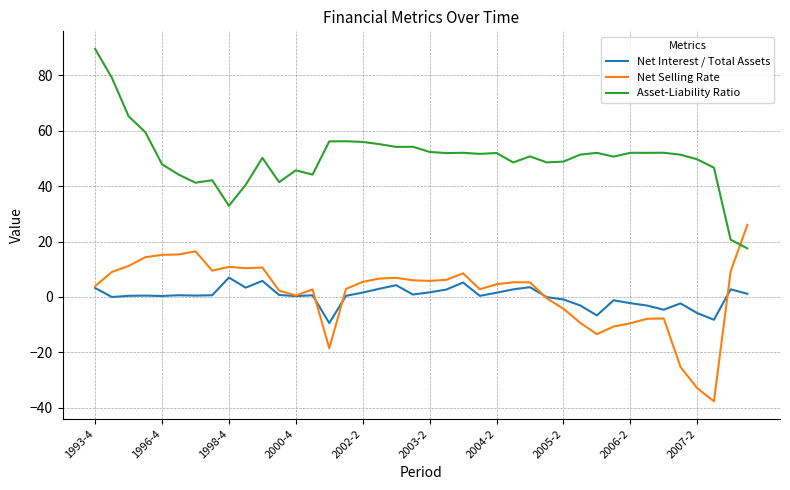

Which series ends up on top after the final intersection of Net Selling Rate and Asset-Liability Ratio?

Net Selling Rate